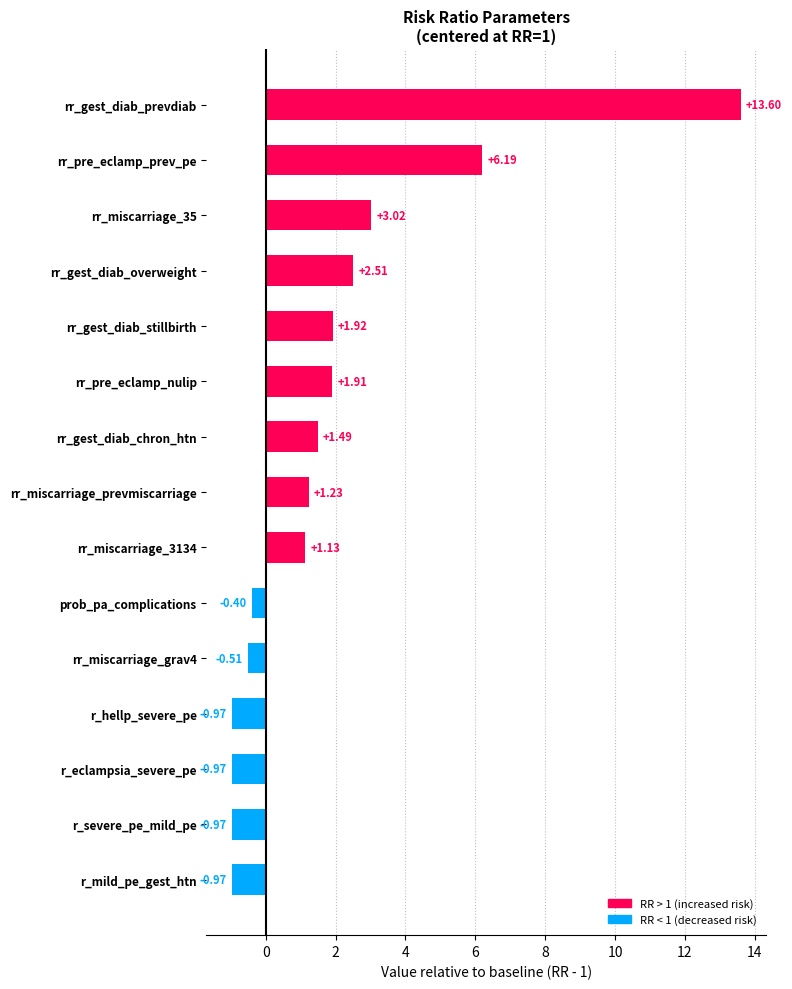

What is the change in value from r_mild_pe_gest_htn to rr_gest_diab_overweight?

+3.5